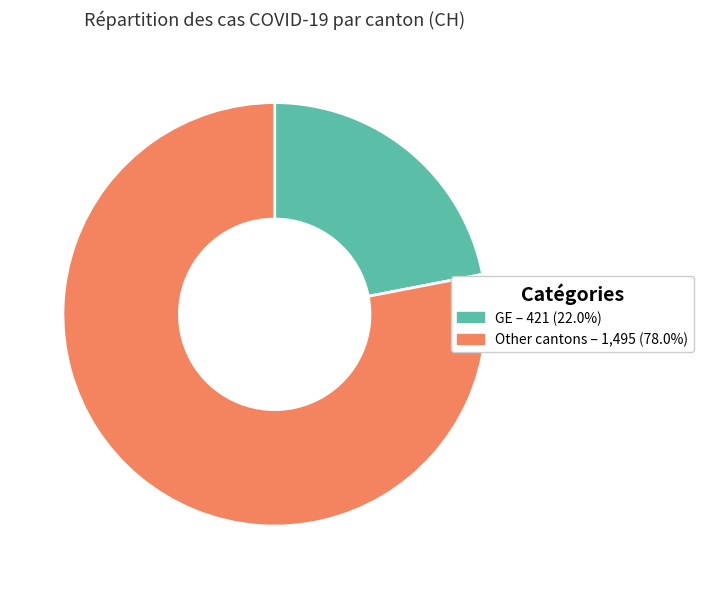

Does any single category account for the majority?

Yes